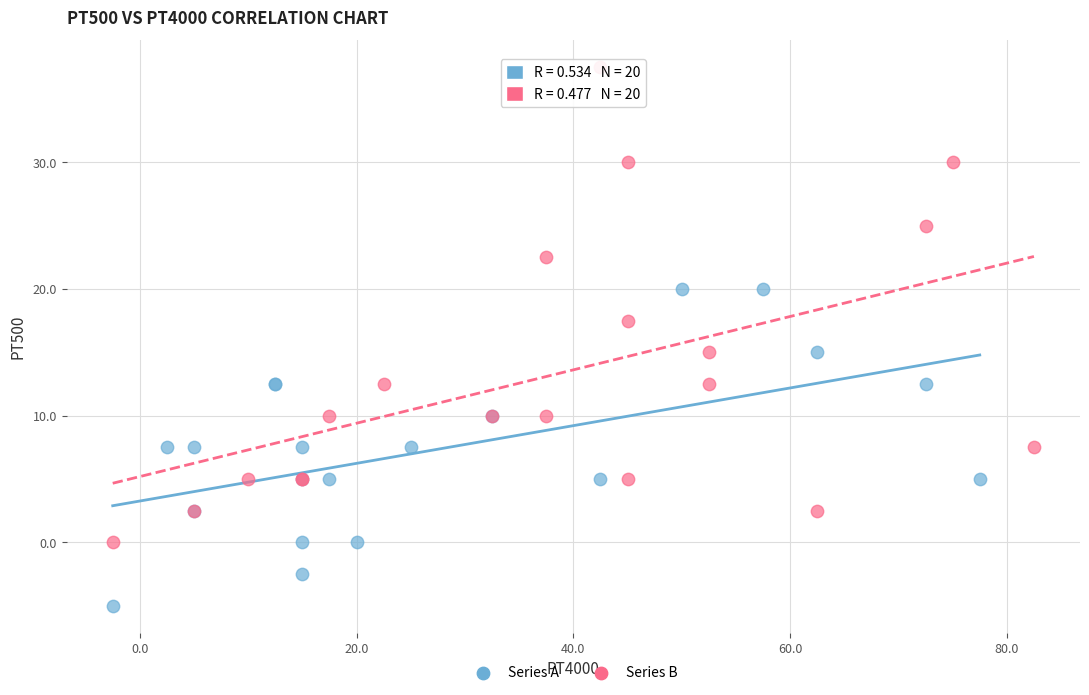

Which series has the widest spread of Y values?

Series B